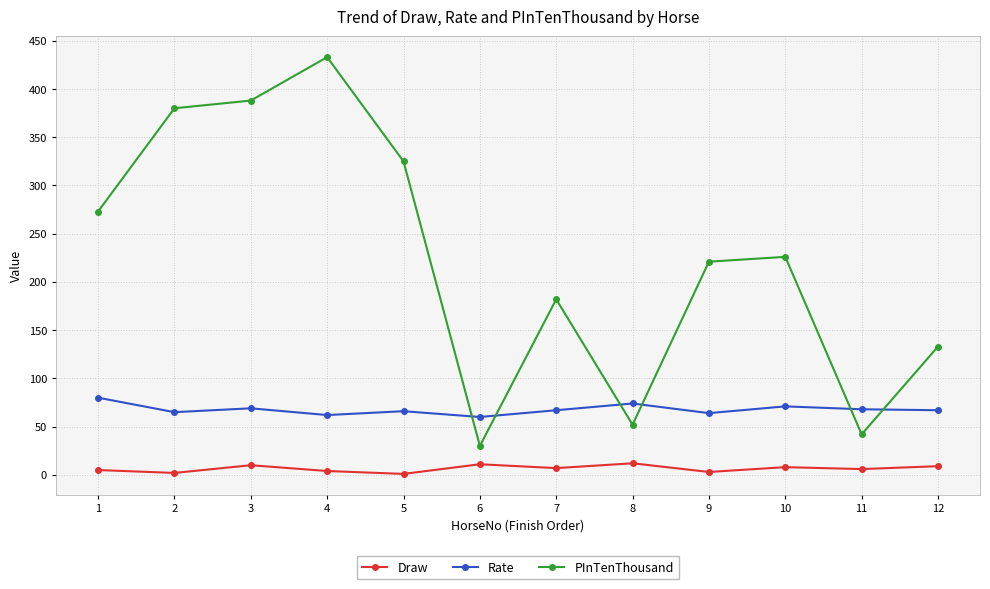

The value of PInTenThousand at 2 is 380. True or false?

True